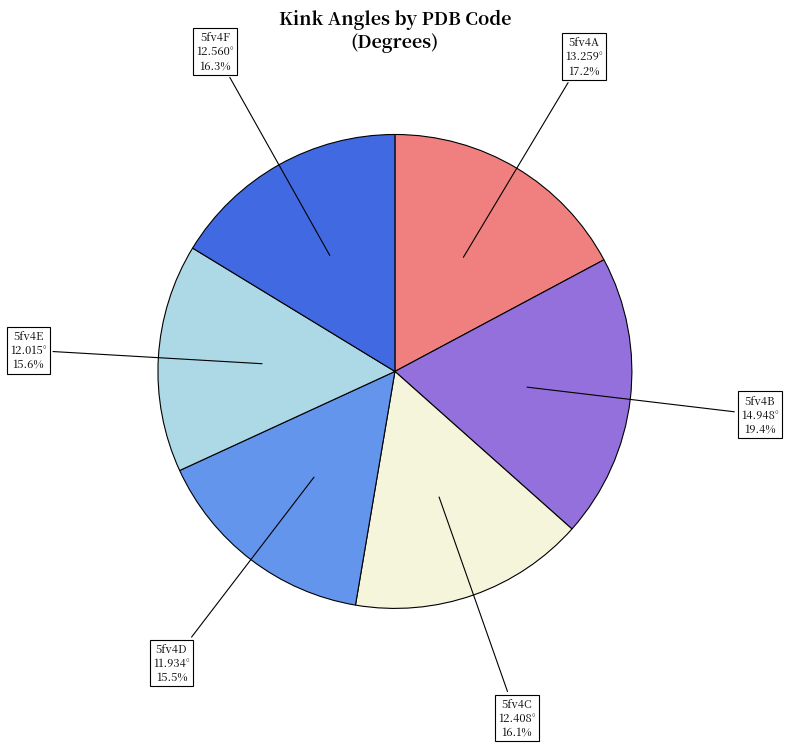

Which category has the biggest portion of the pie?

5fv4B